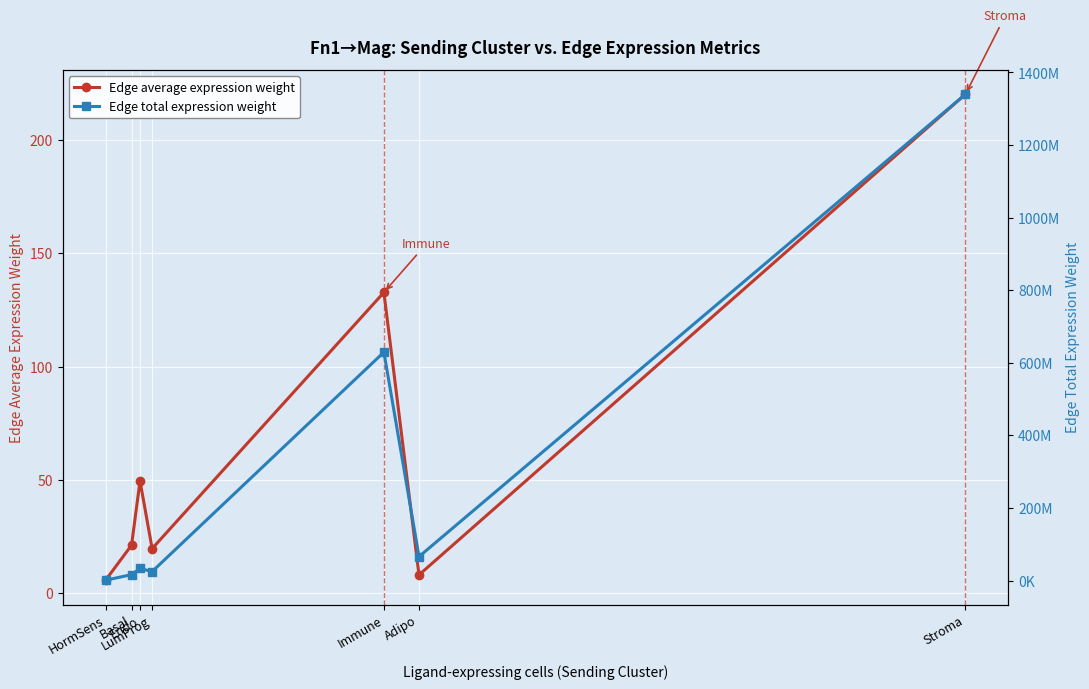

List the labels in order of Edge average expression weight value, largest first.

Stroma, Immune, Endo, Basal, LumProg, Adipo, HormSens